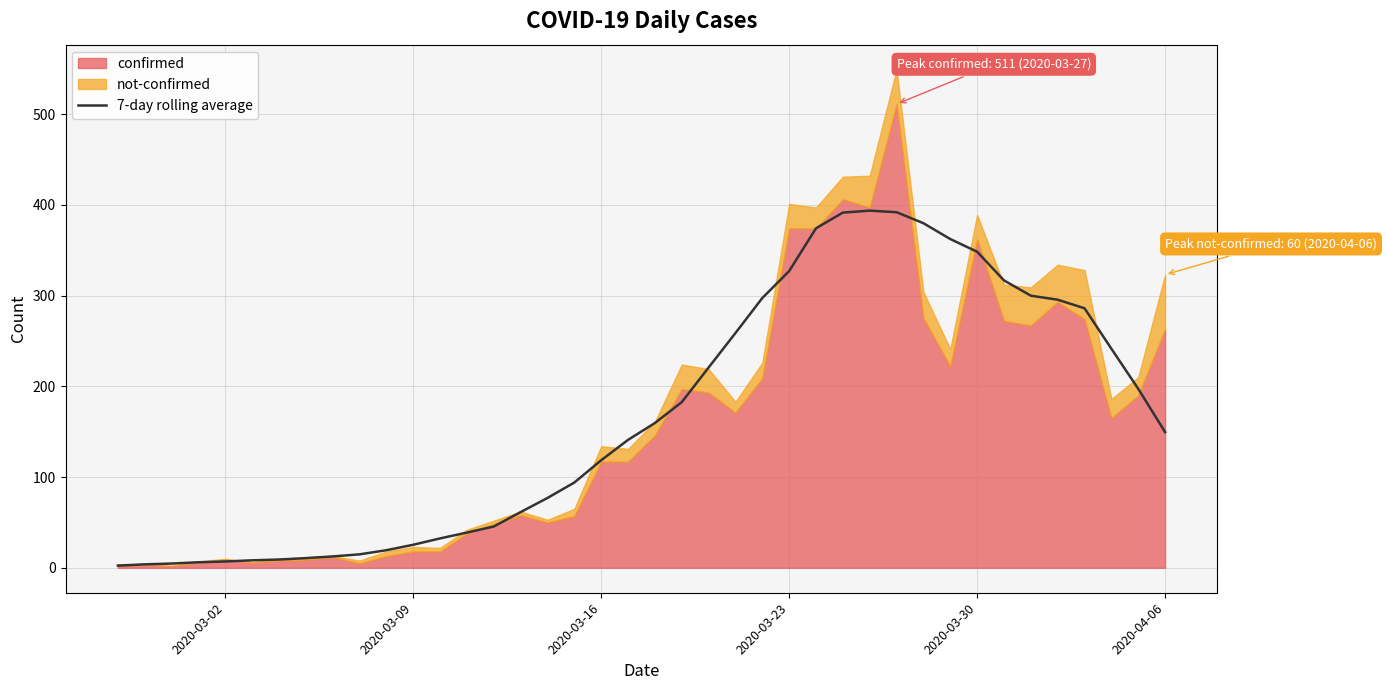

What is the minimum value shown in the chart?

2.4